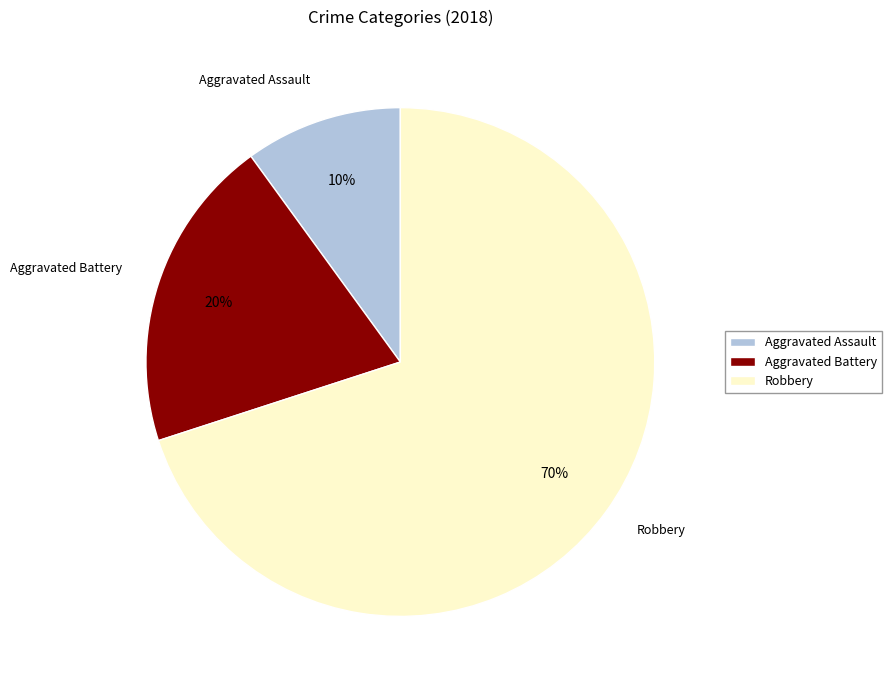

How many segments does this pie chart have?

3